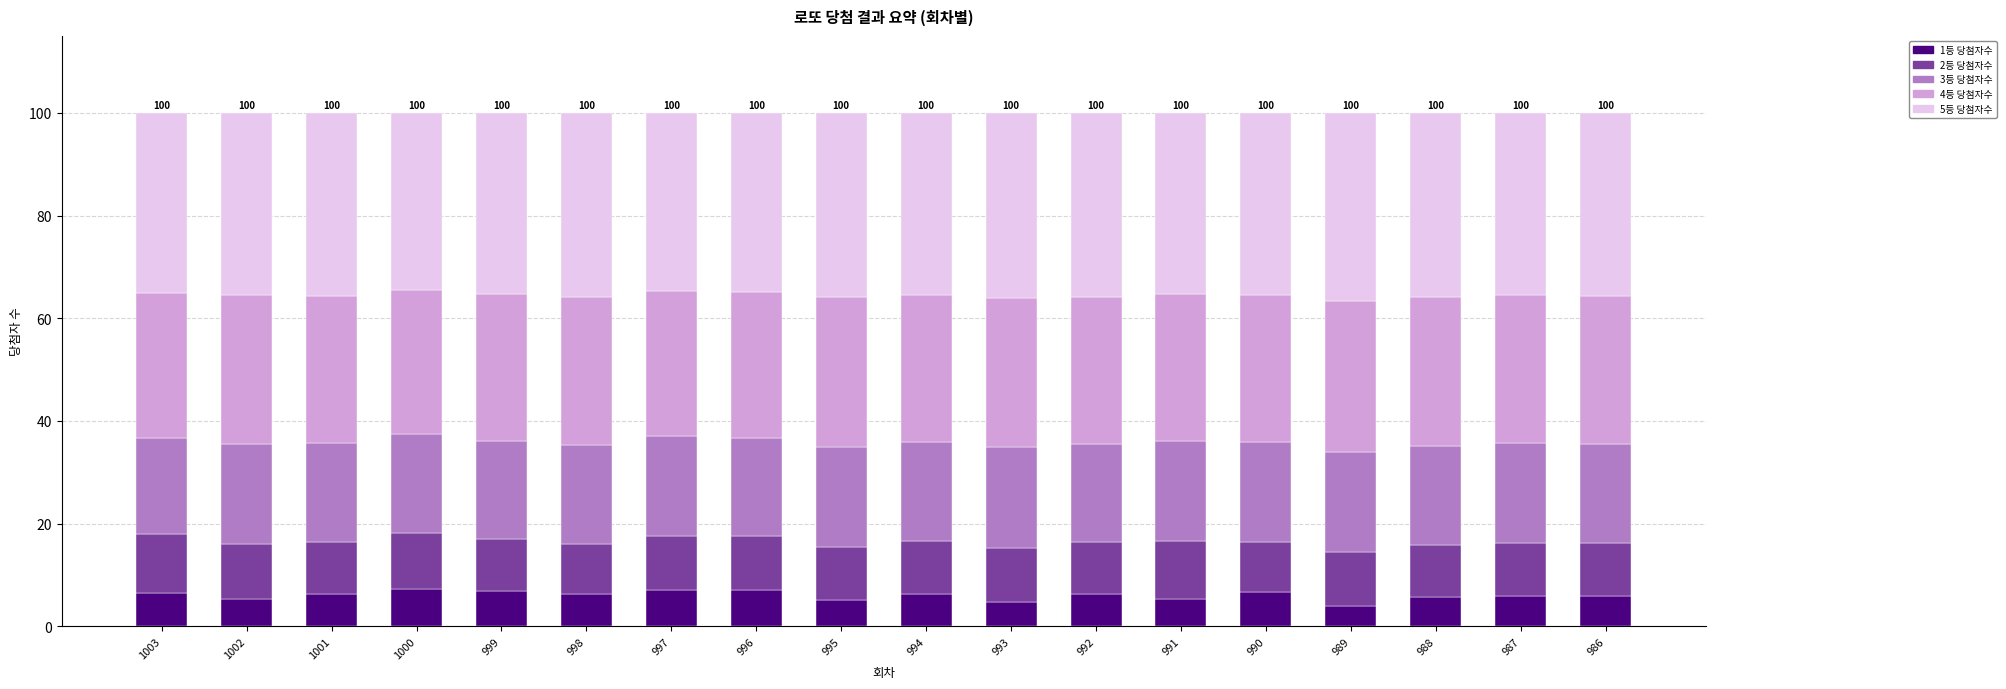

What is the highest value of the 1등 당첨자수 series?

7.3